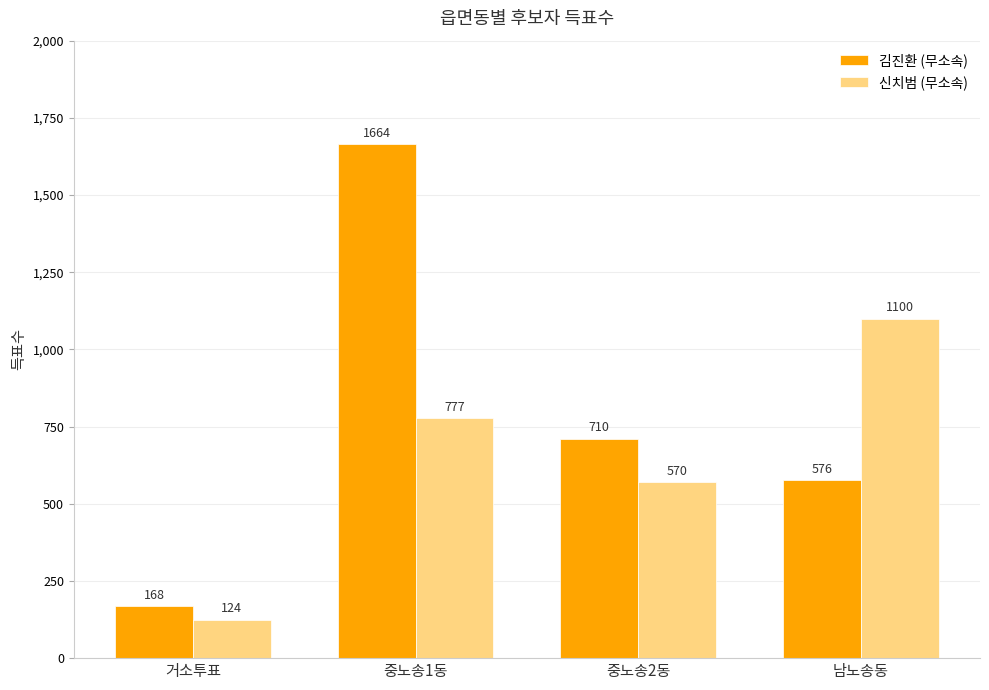

Is it true that 신치범 (무소속) equals 570 at 중노송2동?

True